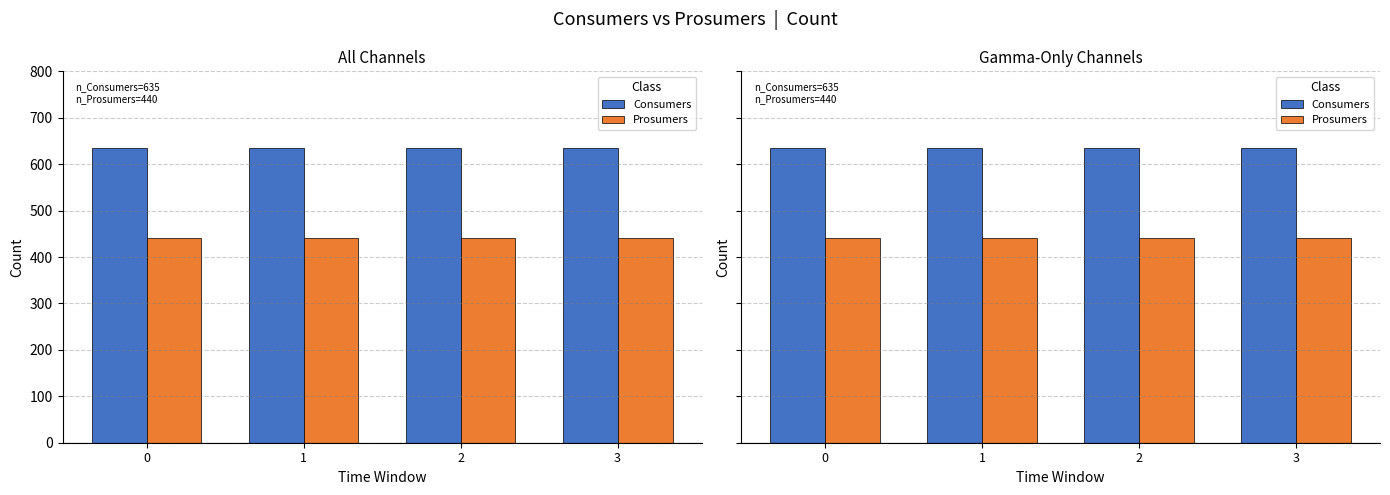

True or false: Prosumers has a value of 590 at 0.

False